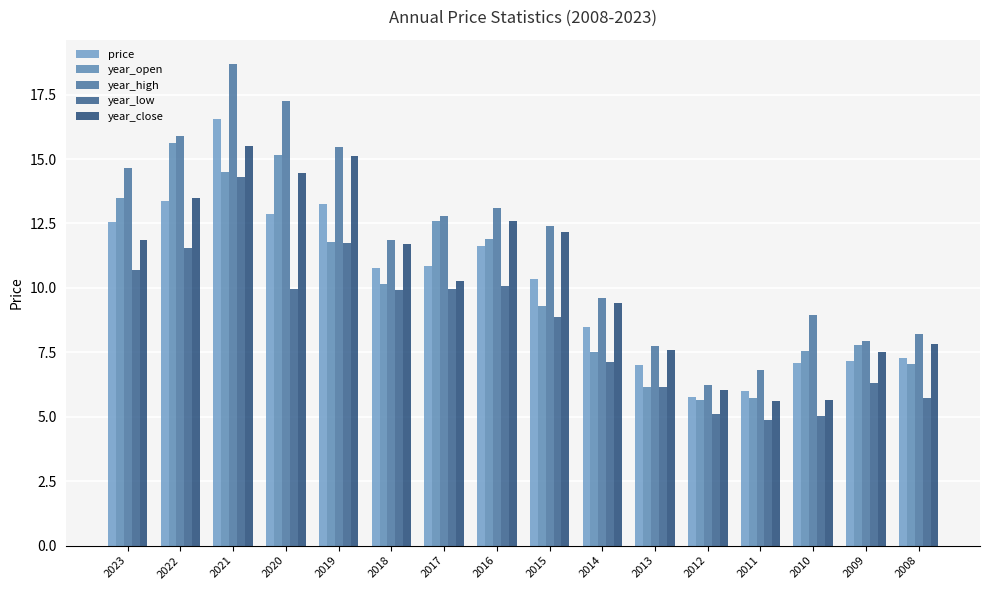

How many values in the year_low series exceed 9?

8